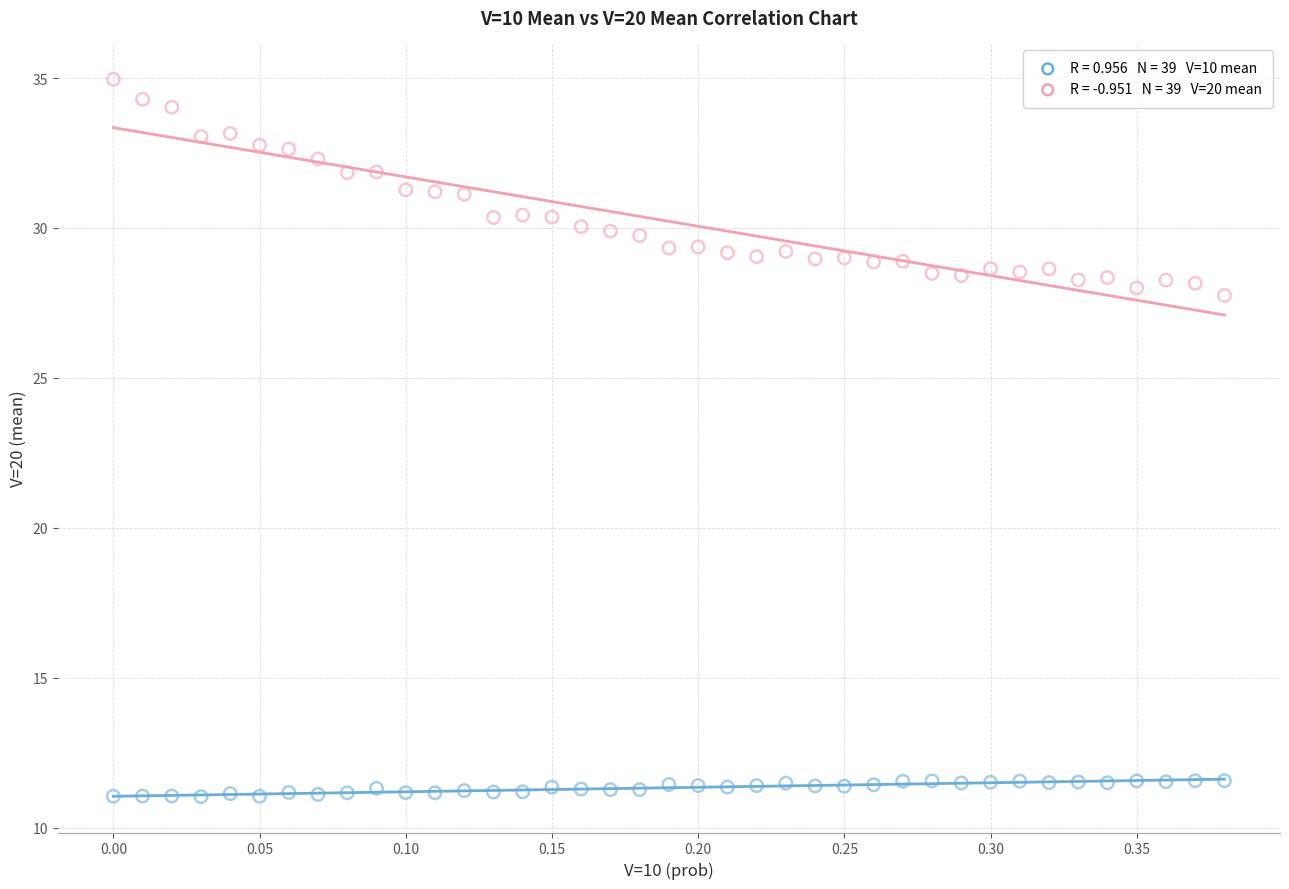

Across all data points, what is the range of Y values (max minus min)?

23.9